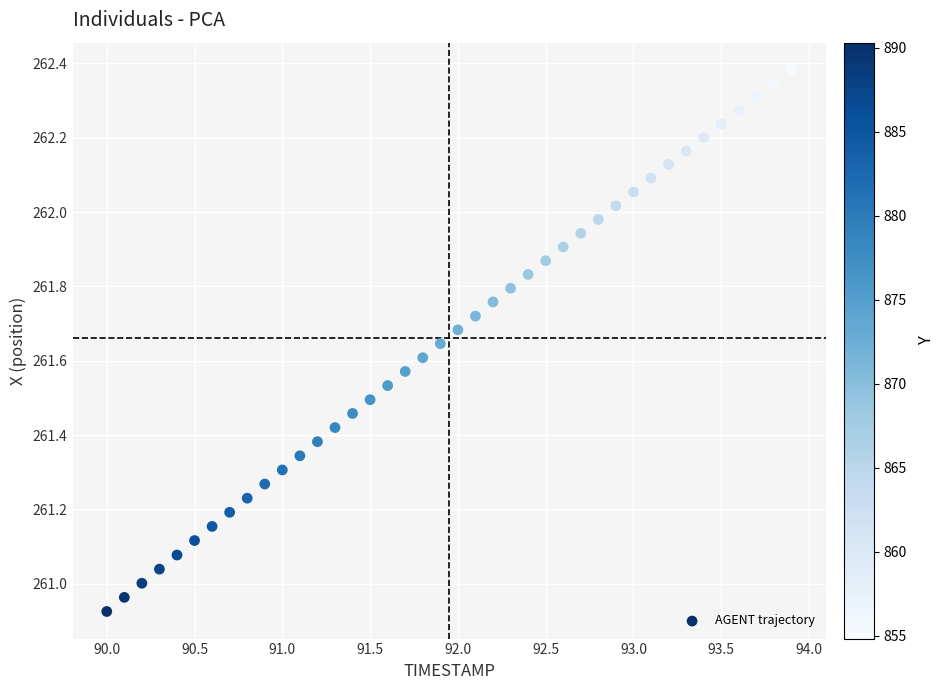

What is the range of X values (max minus min)?

3.9